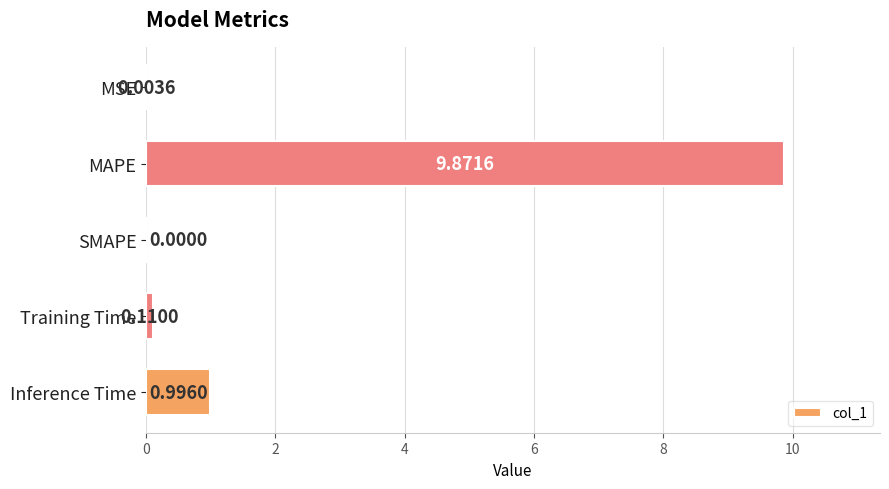

Where is the data nearest to the value 4?

Inference Time